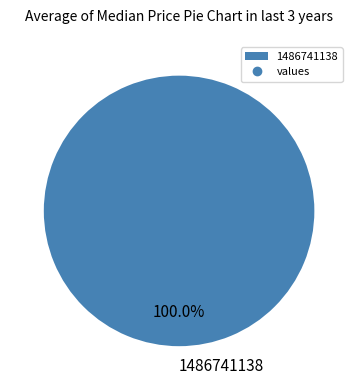

Rank the categories by value from highest to lowest.

1486741138